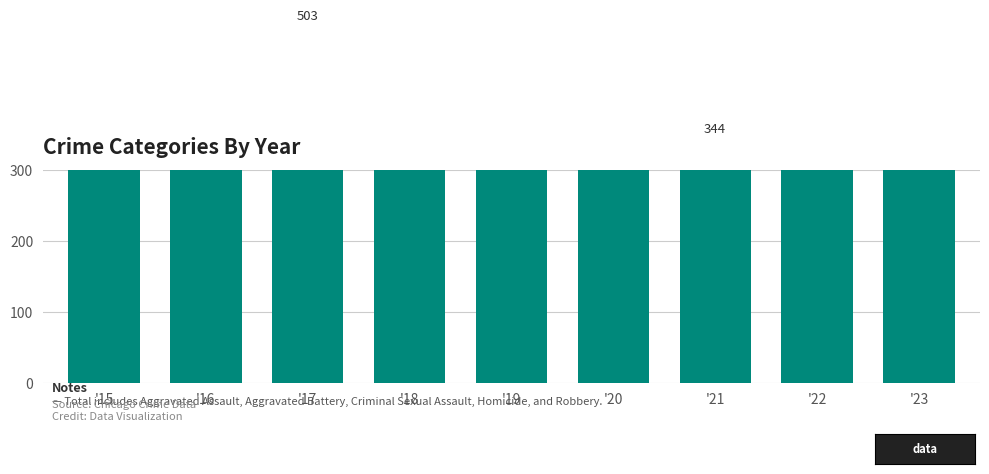

What is the approximate value at '16, to the nearest 10?

490